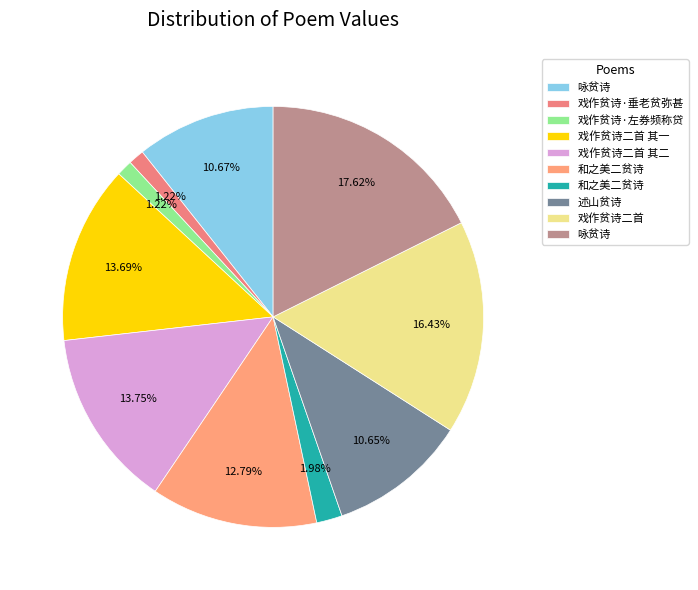

How many slices are in this pie chart?

10